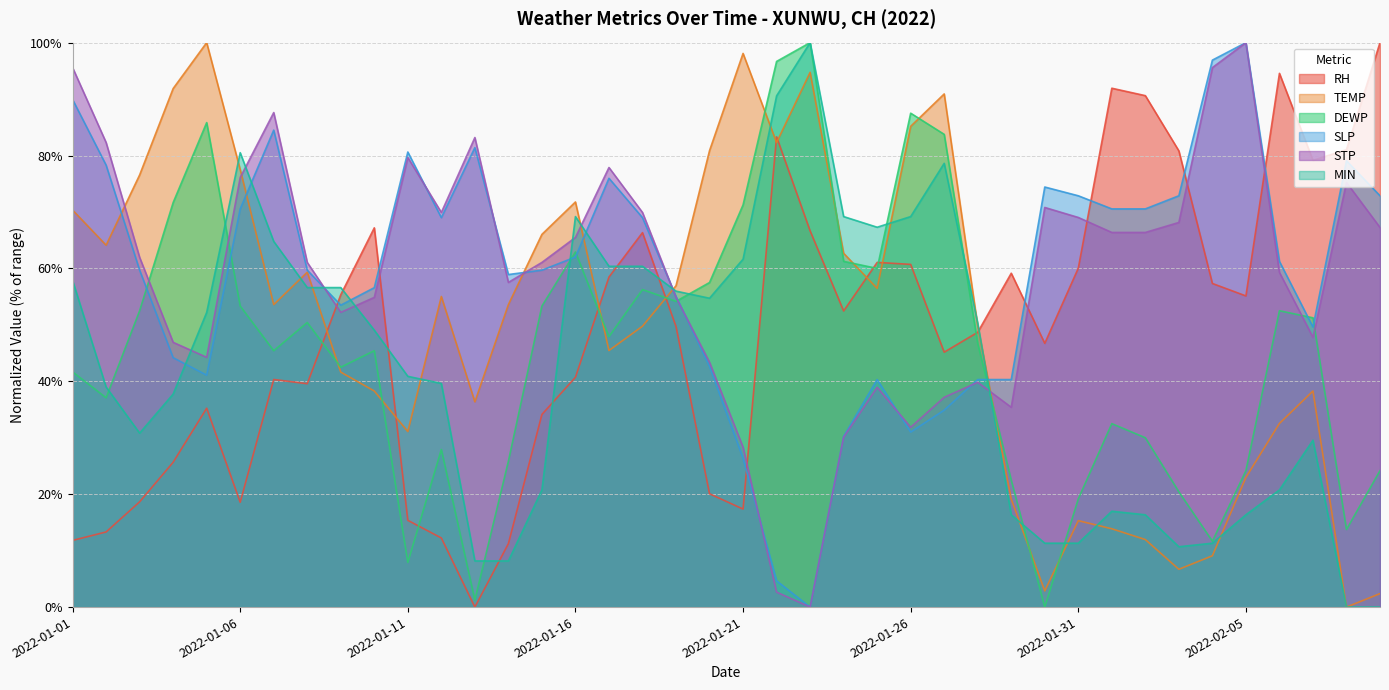

Reading left to right, what are all the values shown in this chart?

RH: 2022-01-01=11.8	2022-01-02=13.3	2022-01-03=18.6	2022-01-04=25.7	2022-01-05=35.2	2022-01-06=18.6	2022-01-07=40.3	2022-01-08=39.6	2022-01-09=55.3	2022-01-10=67.2	2022-01-11=15.4	2022-01-12=12.2	2022-01-13=0.0	2022-01-14=11.2	2022-01-15=34.1	2022-01-16=40.7	2022-01-17=58.5	2022-01-18=66.3	2022-01-19=49.7	2022-01-20=20.1	2022-01-21=17.4	2022-01-22=83.3	2022-01-23=66.7	2022-01-24=52.5	2022-01-25=61.1	2022-01-26=60.7	2022-01-27=45.2	2022-01-28=48.7	2022-01-29=59.1	2022-01-30=46.7	2022-01-31=60.0	2022-02-01=91.9	2022-02-02=90.6	2022-02-03=80.8	2022-02-04=57.3	2022-02-05=55.1	2022-02-06=94.6	2022-02-07=79.1	2022-02-08=81.0	2022-02-09=100.0
TEMP: 2022-01-01=70.3	2022-01-02=64.1	2022-01-03=76.6	2022-01-04=91.9	2022-01-05=100.0	2022-01-06=77.5	2022-01-07=53.6	2022-01-08=59.3	2022-01-09=41.6	2022-01-10=38.3	2022-01-11=31.1	2022-01-12=55.0	2022-01-13=36.4	2022-01-14=53.6	2022-01-15=66.0	2022-01-16=71.8	2022-01-17=45.5	2022-01-18=49.8	2022-01-19=56.9	2022-01-20=80.9	2022-01-21=98.1	2022-01-22=82.3	2022-01-23=94.7	2022-01-24=62.7	2022-01-25=56.5	2022-01-26=85.2	2022-01-27=90.9	2022-01-28=49.8	2022-01-29=19.1	2022-01-30=2.9	2022-01-31=15.3	2022-02-01=13.9	2022-02-02=12.0	2022-02-03=6.7	2022-02-04=9.1	2022-02-05=23.0	2022-02-06=32.5	2022-02-07=38.3	2022-02-08=0.0	2022-02-09=2.4
DEWP: 2022-01-01=41.7	2022-01-02=37.1	2022-01-03=52.5	2022-01-04=71.7	2022-01-05=85.8	2022-01-06=53.3	2022-01-07=45.4	2022-01-08=50.4	2022-01-09=42.5	2022-01-10=45.4	2022-01-11=7.9	2022-01-12=27.9	2022-01-13=1.3	2022-01-14=25.8	2022-01-15=53.3	2022-01-16=62.9	2022-01-17=47.9	2022-01-18=56.2	2022-01-19=54.2	2022-01-20=57.5	2022-01-21=71.2	2022-01-22=96.7	2022-01-23=100.0	2022-01-24=61.3	2022-01-25=60.0	2022-01-26=87.5	2022-01-27=83.8	2022-01-28=46.7	2022-01-29=22.5	2022-01-30=0.0	2022-01-31=19.2	2022-02-01=32.5	2022-02-02=30.0	2022-02-03=20.4	2022-02-04=11.7	2022-02-05=24.2	2022-02-06=52.5	2022-02-07=51.3	2022-02-08=13.8	2022-02-09=24.2
SLP: 2022-01-01=89.9	2022-01-02=78.3	2022-01-03=59.7	2022-01-04=44.2	2022-01-05=41.1	2022-01-06=70.5	2022-01-07=84.5	2022-01-08=59.7	2022-01-09=53.5	2022-01-10=56.6	2022-01-11=80.6	2022-01-12=69.0	2022-01-13=81.4	2022-01-14=58.9	2022-01-15=59.7	2022-01-16=62.0	2022-01-17=76.0	2022-01-18=69.0	2022-01-19=55.0	2022-01-20=42.6	2022-01-21=26.4	2022-01-22=4.7	2022-01-23=0.0	2022-01-24=30.2	2022-01-25=40.3	2022-01-26=31.0	2022-01-27=34.9	2022-01-28=40.3	2022-01-29=40.3	2022-01-30=74.4	2022-01-31=72.9	2022-02-01=70.5	2022-02-02=70.5	2022-02-03=72.9	2022-02-04=96.9	2022-02-05=100.0	2022-02-06=61.2	2022-02-07=49.6	2022-02-08=79.1	2022-02-09=72.9
STP: 2022-01-01=95.6	2022-01-02=82.3	2022-01-03=61.9	2022-01-04=46.9	2022-01-05=44.2	2022-01-06=76.1	2022-01-07=87.6	2022-01-08=61.1	2022-01-09=52.2	2022-01-10=54.9	2022-01-11=79.6	2022-01-12=69.9	2022-01-13=83.2	2022-01-14=57.5	2022-01-15=61.1	2022-01-16=65.5	2022-01-17=77.9	2022-01-18=69.9	2022-01-19=54.9	2022-01-20=43.4	2022-01-21=28.3	2022-01-22=2.7	2022-01-23=0.0	2022-01-24=30.1	2022-01-25=38.9	2022-01-26=31.9	2022-01-27=37.2	2022-01-28=39.8	2022-01-29=35.4	2022-01-30=70.8	2022-01-31=69.0	2022-02-01=66.4	2022-02-02=66.4	2022-02-03=68.1	2022-02-04=95.6	2022-02-05=100.0	2022-02-06=59.3	2022-02-07=47.8	2022-02-08=75.2	2022-02-09=67.3
MIN: 2022-01-01=57.9	2022-01-02=39.0	2022-01-03=30.8	2022-01-04=37.7	2022-01-05=52.2	2022-01-06=80.5	2022-01-07=64.8	2022-01-08=56.6	2022-01-09=56.6	2022-01-10=49.1	2022-01-11=40.9	2022-01-12=39.6	2022-01-13=8.2	2022-01-14=8.2	2022-01-15=20.8	2022-01-16=69.2	2022-01-17=60.4	2022-01-18=60.4	2022-01-19=56.0	2022-01-20=54.7	2022-01-21=61.6	2022-01-22=90.6	2022-01-23=100.0	2022-01-24=69.2	2022-01-25=67.3	2022-01-26=69.2	2022-01-27=78.6	2022-01-28=50.3	2022-01-29=16.4	2022-01-30=11.3	2022-01-31=11.3	2022-02-01=17.0	2022-02-02=16.4	2022-02-03=10.7	2022-02-04=11.3	2022-02-05=16.4	2022-02-06=20.8	2022-02-07=29.6	2022-02-08=0.0	2022-02-09=0.0